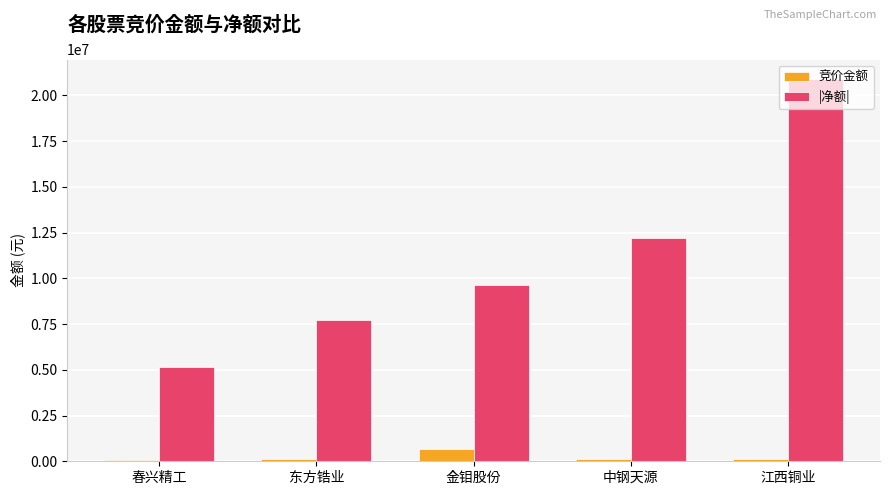

What value does the 竞价金额 series have at 中钢天源, to the nearest 10?

133860